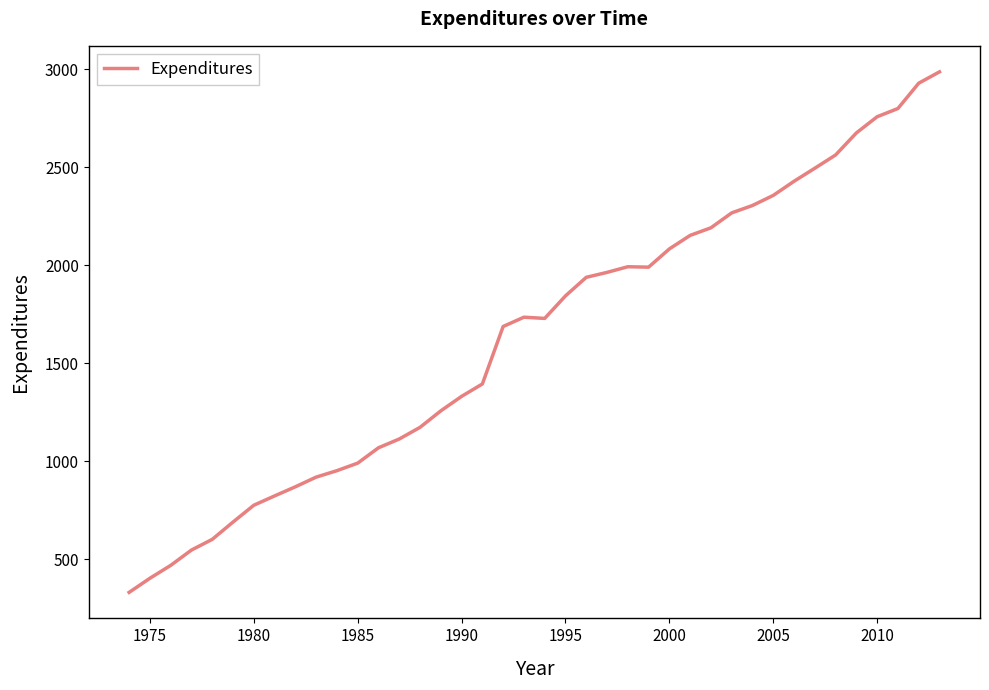

What is the sum of all values?

65578.9